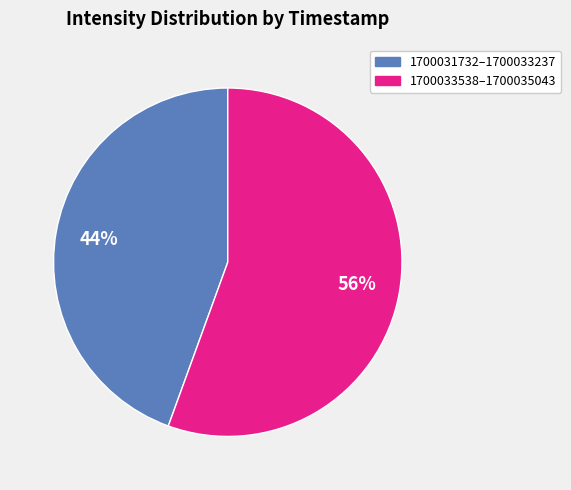

Is there any slice that represents more than half of the pie?

Yes